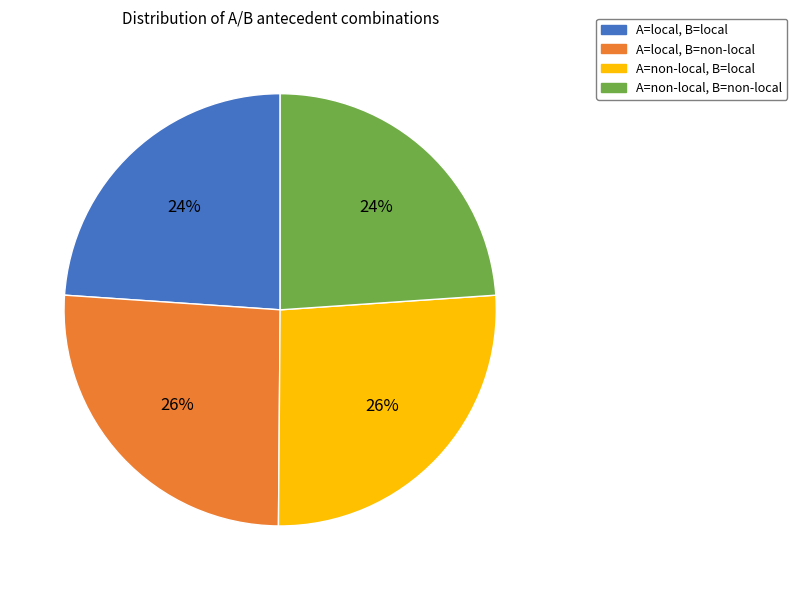

To the nearest percent, what is the difference between the largest and smallest slice percentages?

2%